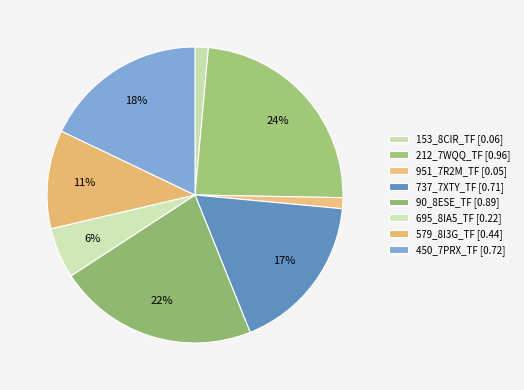

How many slices are in this pie chart?

8